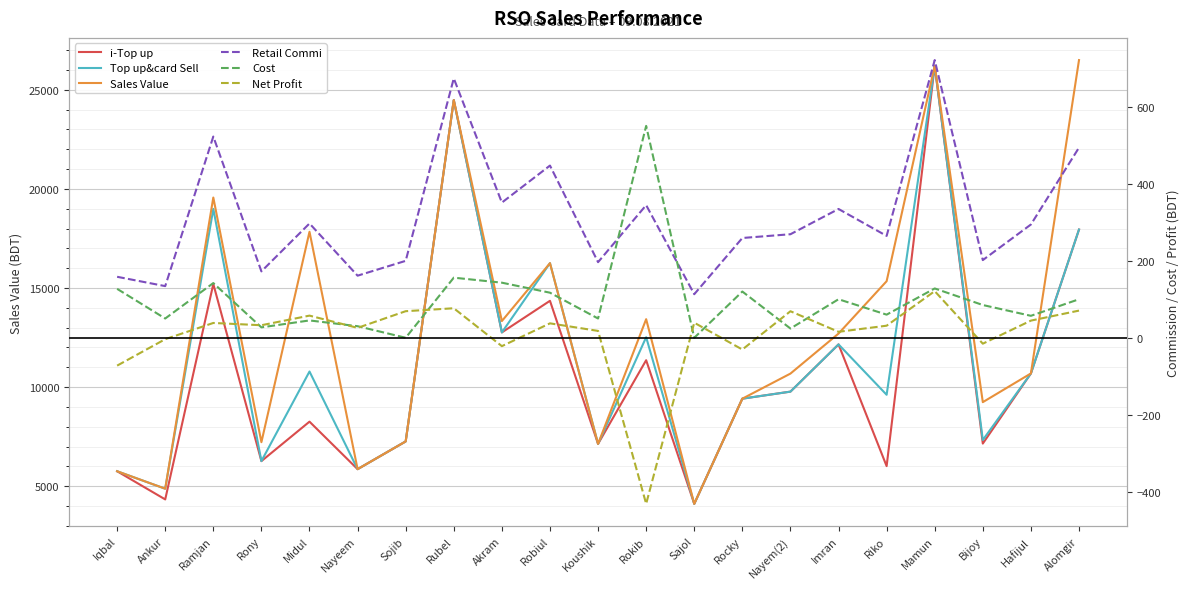

The value of Sales Value at Nayem(2) is 10683.0. True or false?

True